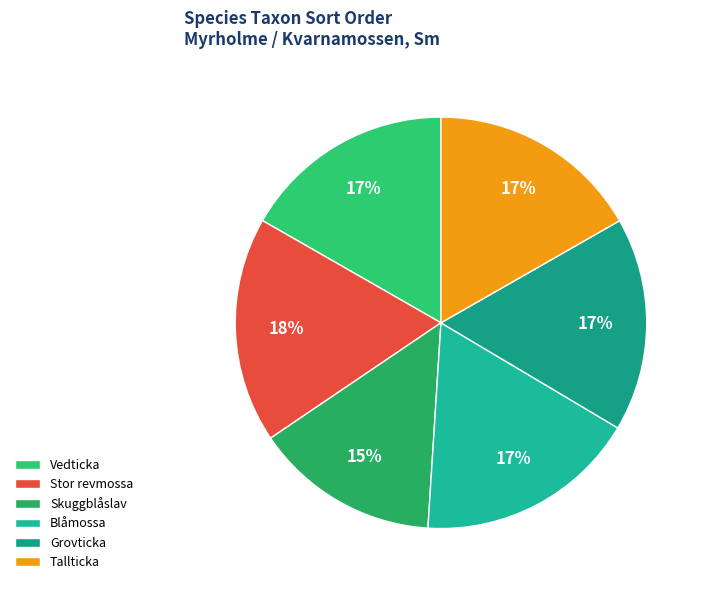

Is there any slice that represents more than half of the pie?

No